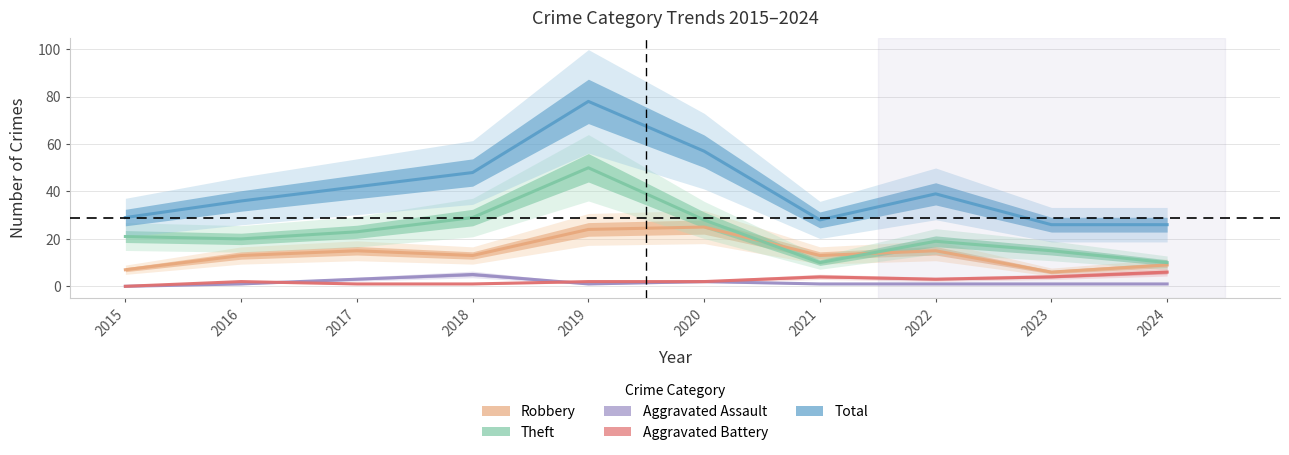

At which category does the chart reach its minimum across all series?

2015